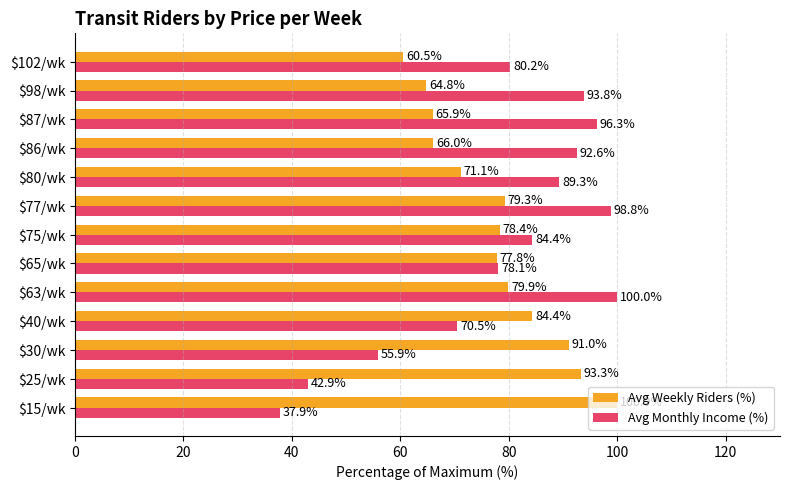

How many values in the Avg Weekly Riders (%) series exceed 78?

7